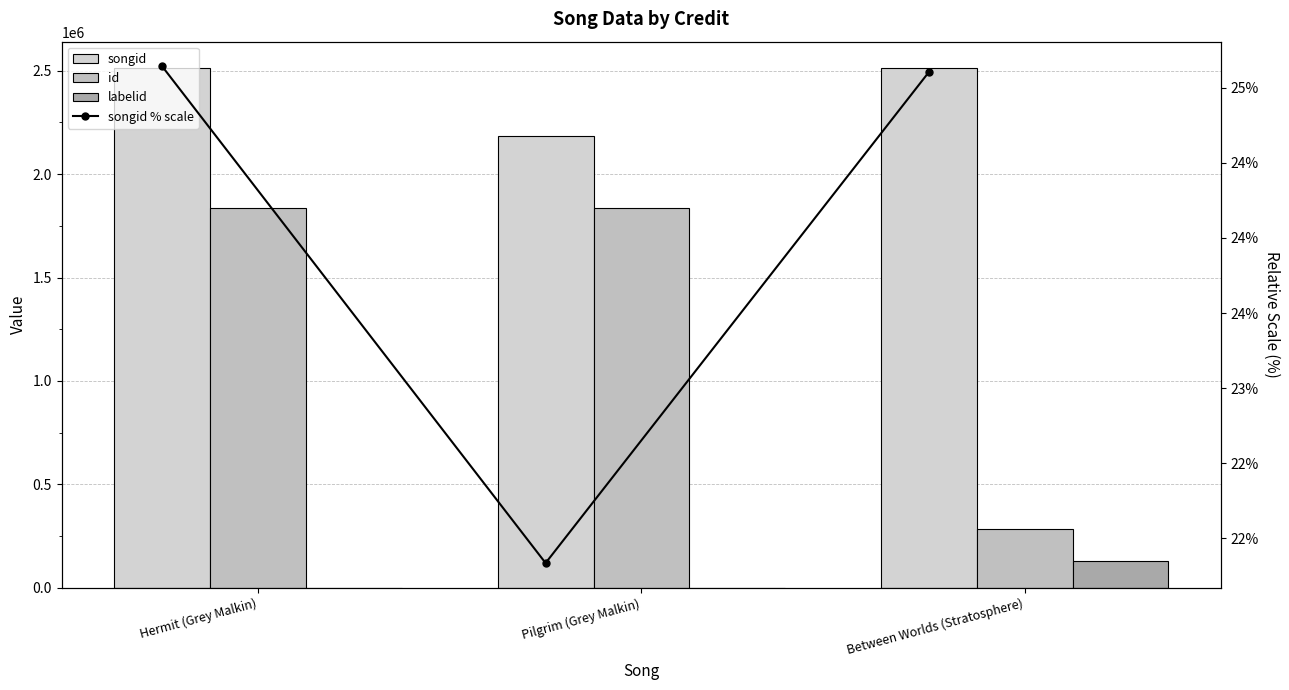

What position from the right is Hermit (Grey Malkin)?

3